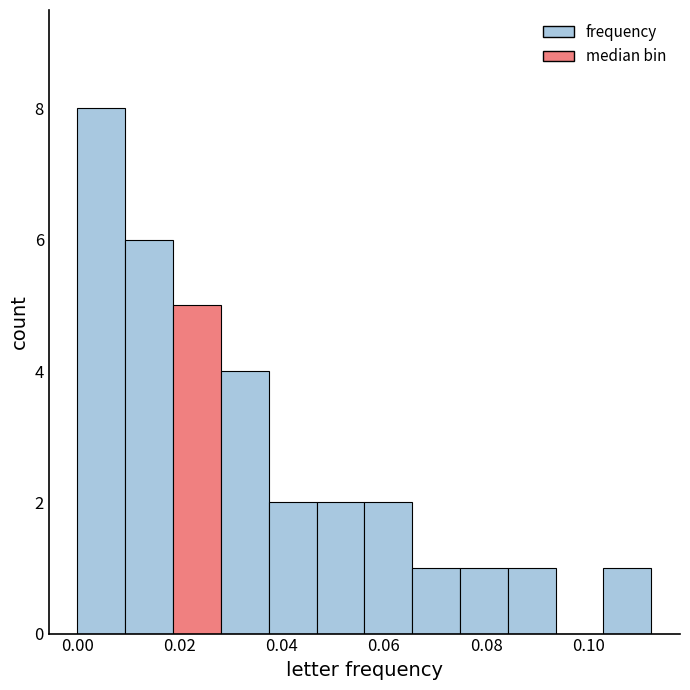

Reading left to right, transcribe this chart: for each bar, give the range it covers on the x-axis and its height. Neither the bar edges nor the heights are printed on the chart, so give them approximately, as read against the axes.

0.000 to 0.010: 8
0.010 to 0.018: 6
0.018 to 0.028: 5
0.028 to 0.038: 4
0.038 to 0.046: 2
0.046 to 0.056: 2
0.056 to 0.066: 2
0.066 to 0.074: 1
0.074 to 0.084: 1
0.084 to 0.094: 1
0.094 to 0.104: 0
0.104 to 0.112: 1